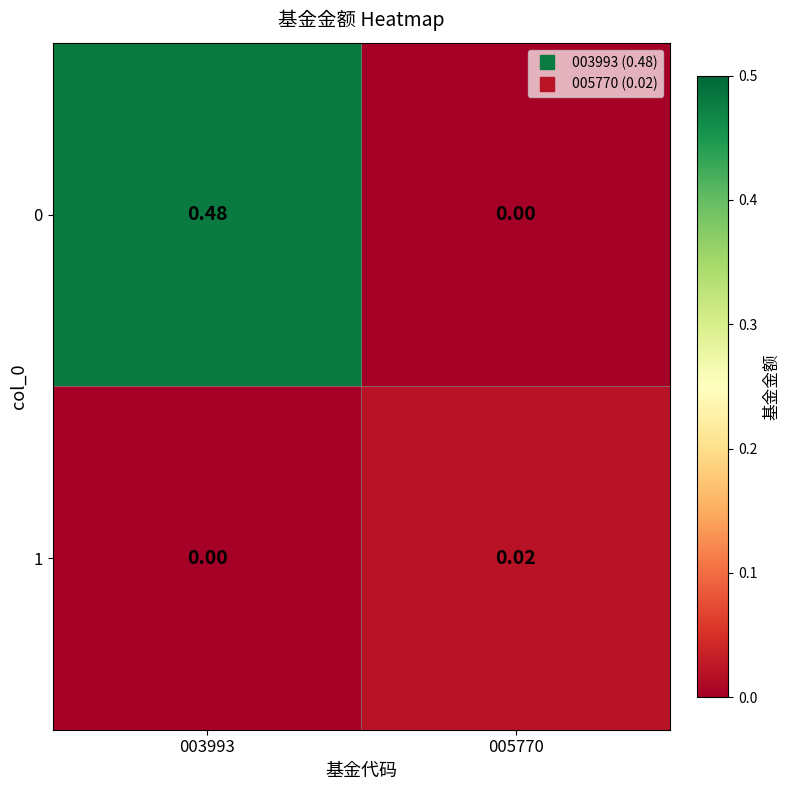

Is the value of 1 at 005770 greater than the value of 0 at 005770?

Yes